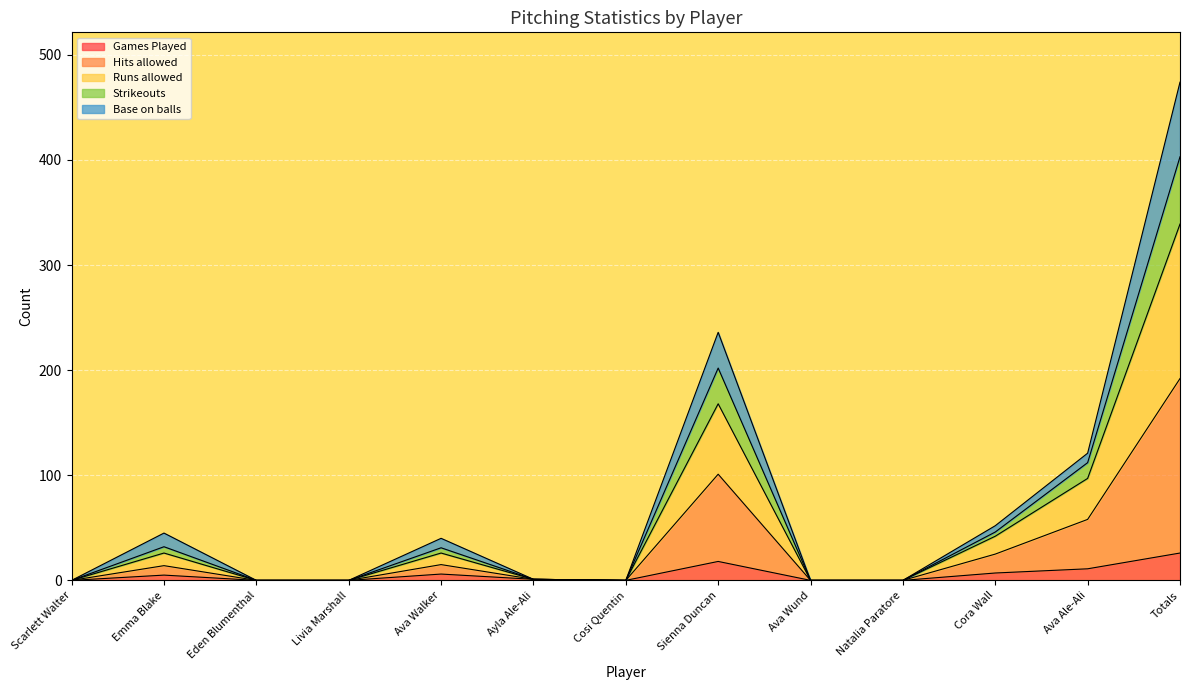

At which category is the sum across all series the highest?

Totals